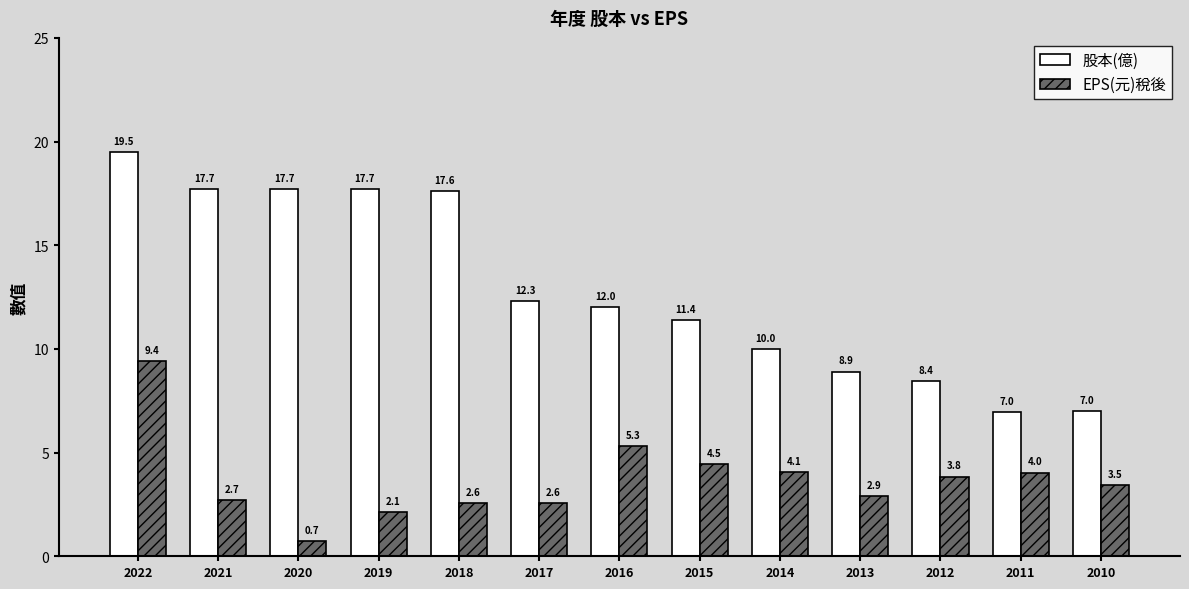

What is the value of the 股本(億) bar at the 9th from the left?

10.0